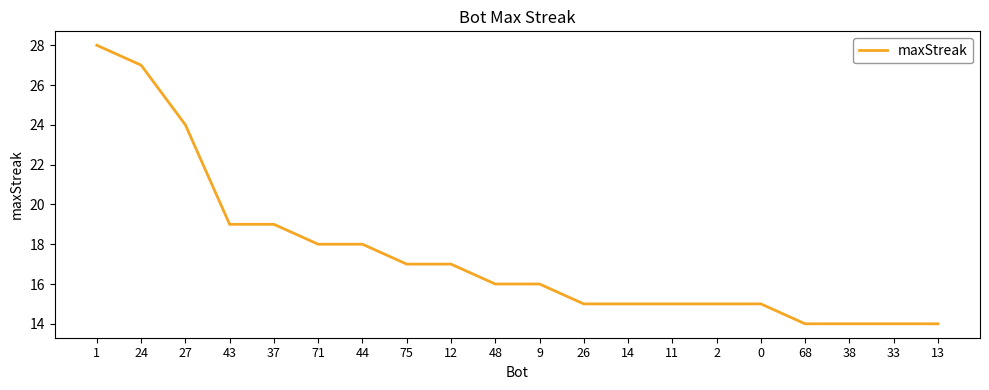

What is the greatest value displayed?

28